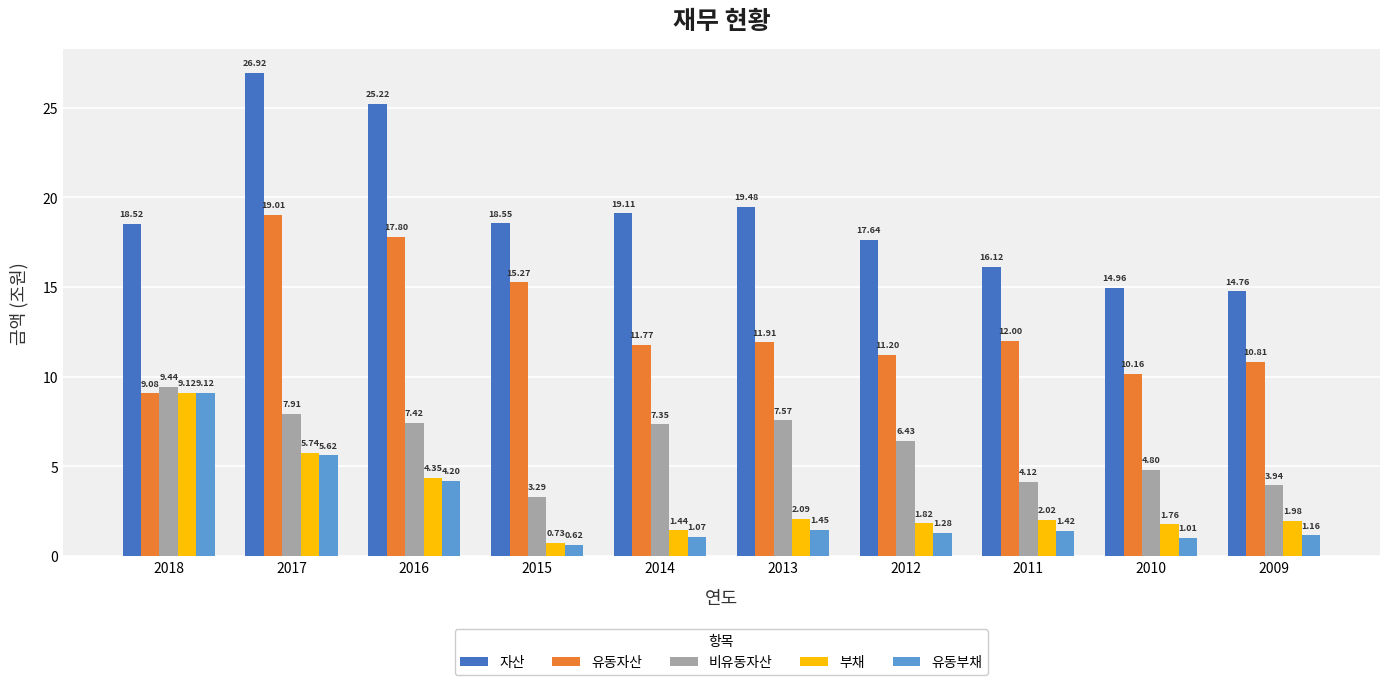

At 2017, list the series in order from smallest to largest.

유동부채, 부채, 비유동자산, 유동자산, 자산